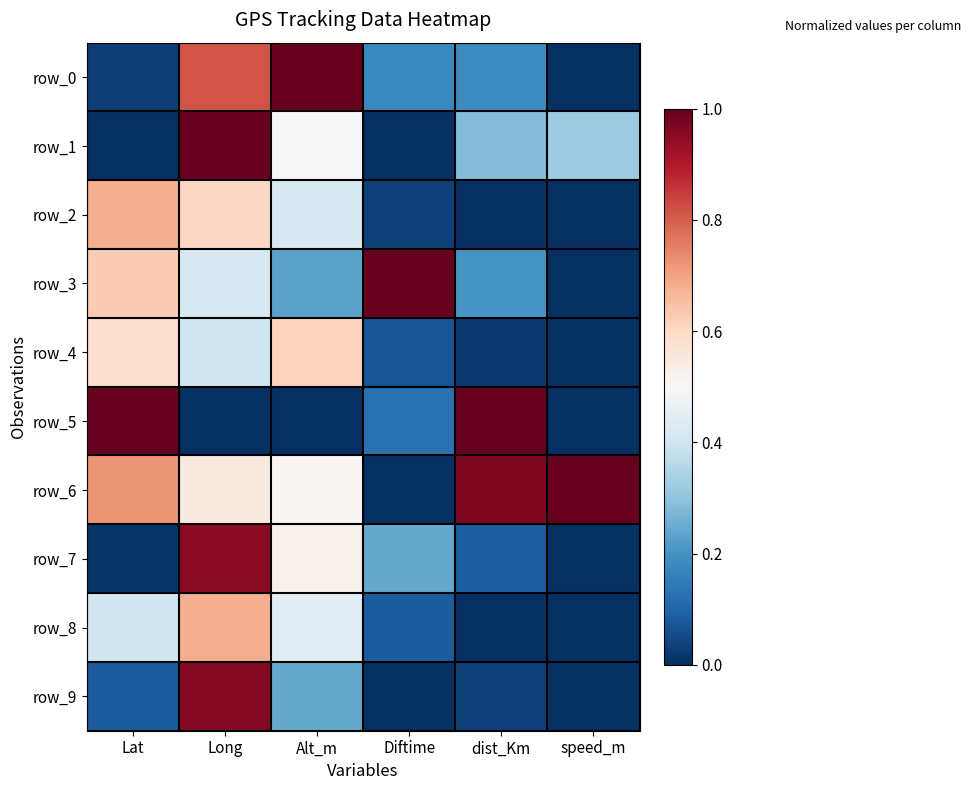

List the labels in order of row_5 value, smallest first.

Long, Alt_m, speed_m, Diftime, Lat, dist_Km